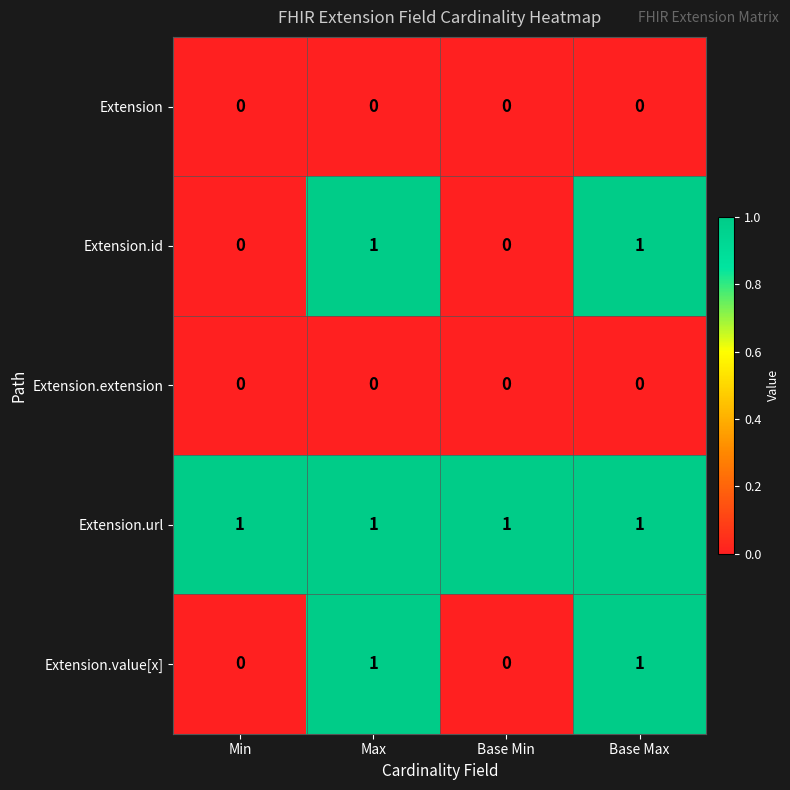

Is the value of Extension.value[x] at Max greater than the value of Extension at Base Max?

Yes